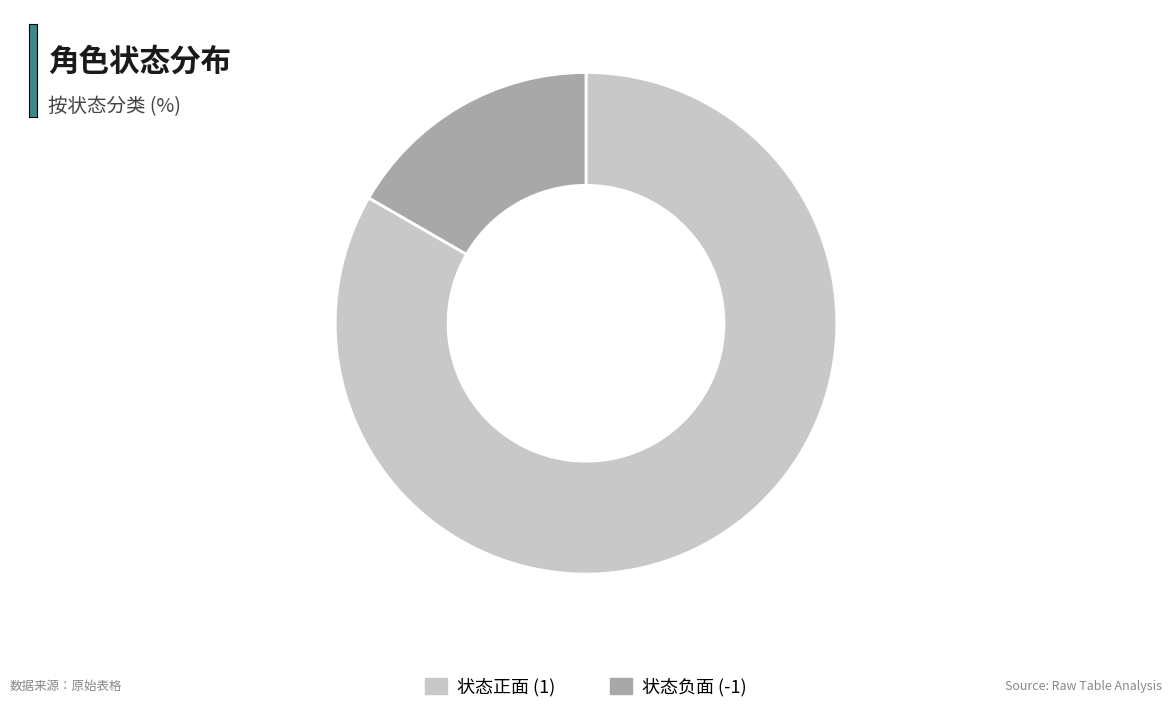

Rank the categories by value from highest to lowest.

状态正面 (1), 状态负面 (-1)